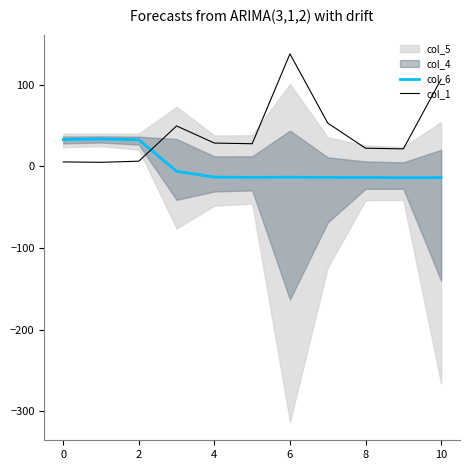

Is this an area chart (filled region under the line)?

No